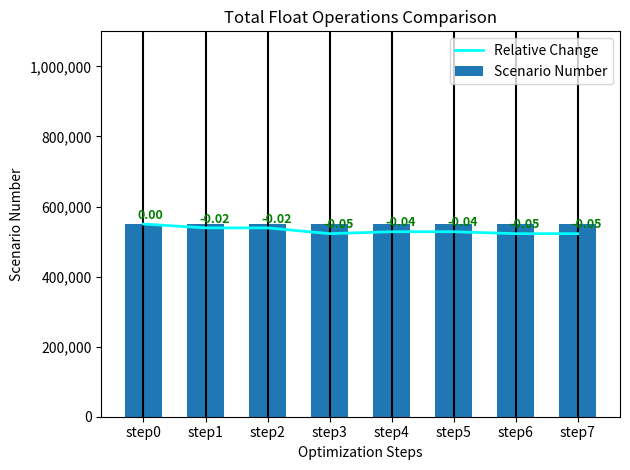

The Scenario Number series shows 550000 at step6. True or false?

True